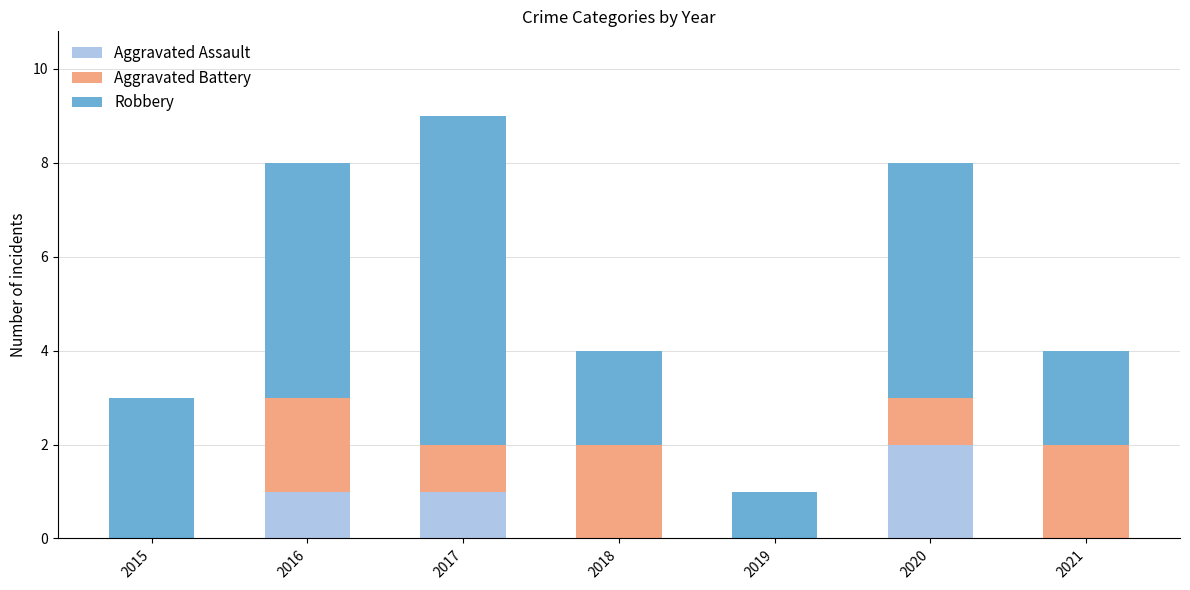

At which label does Aggravated Assault reach its peak?

2020